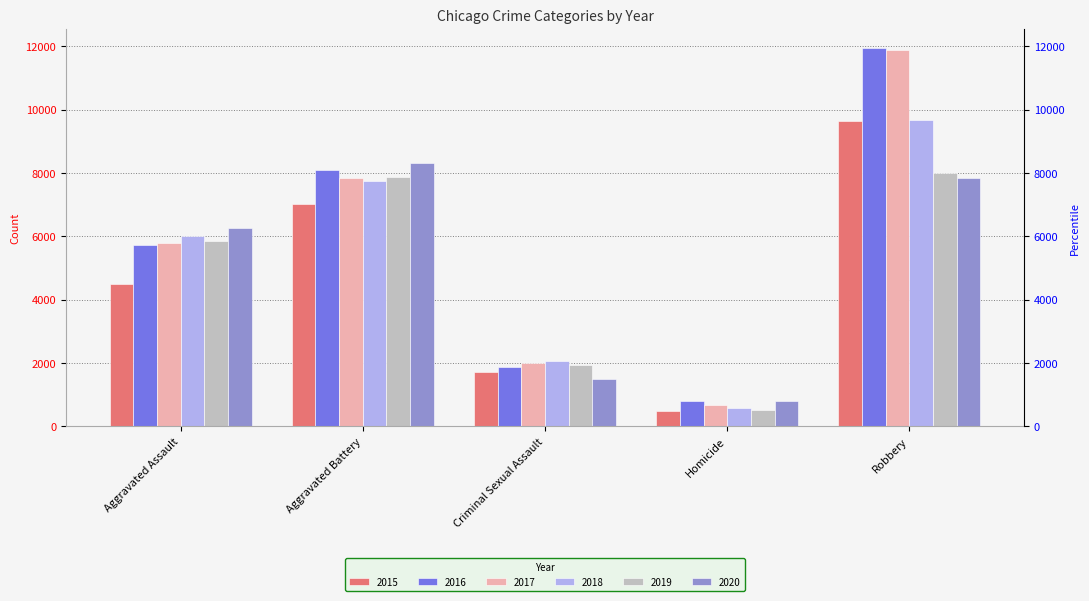

At which label is 2016 closest to 6373?

Aggravated Assault